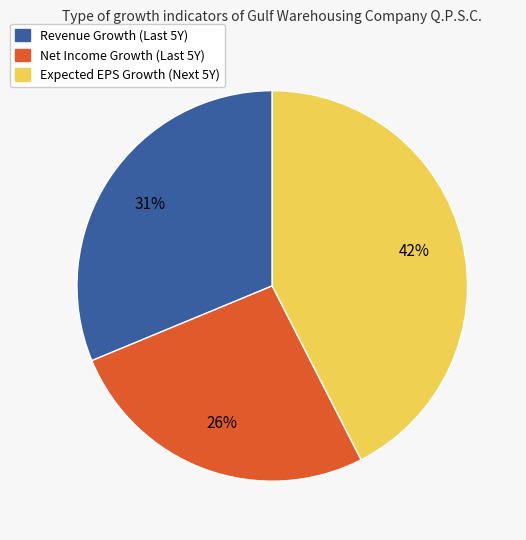

How many slices are in this pie chart?

3